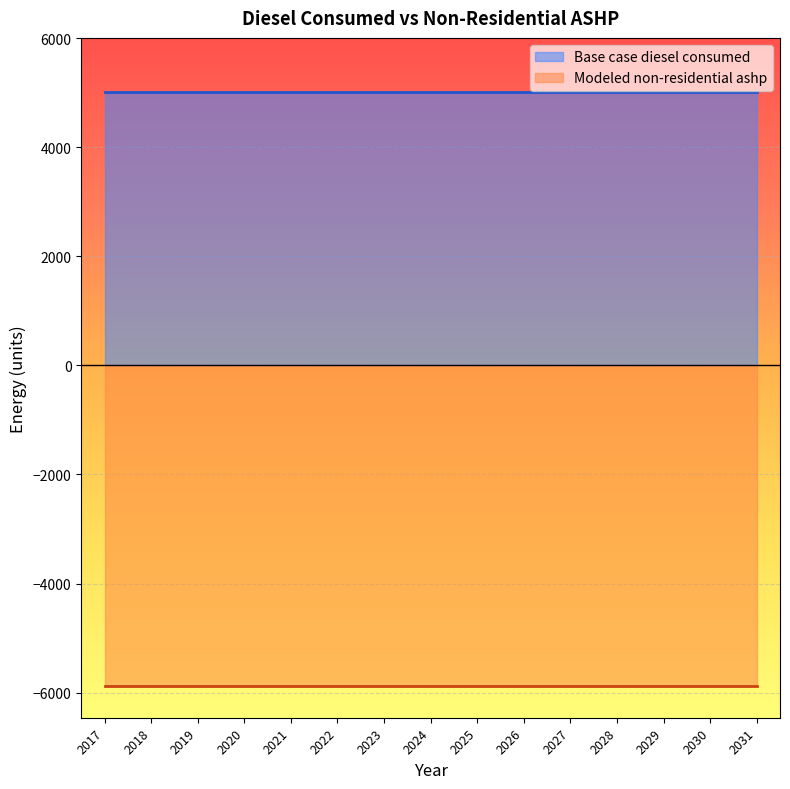

The Modeled non-residential ashp series shows -5872.4 at 2022. True or false?

True